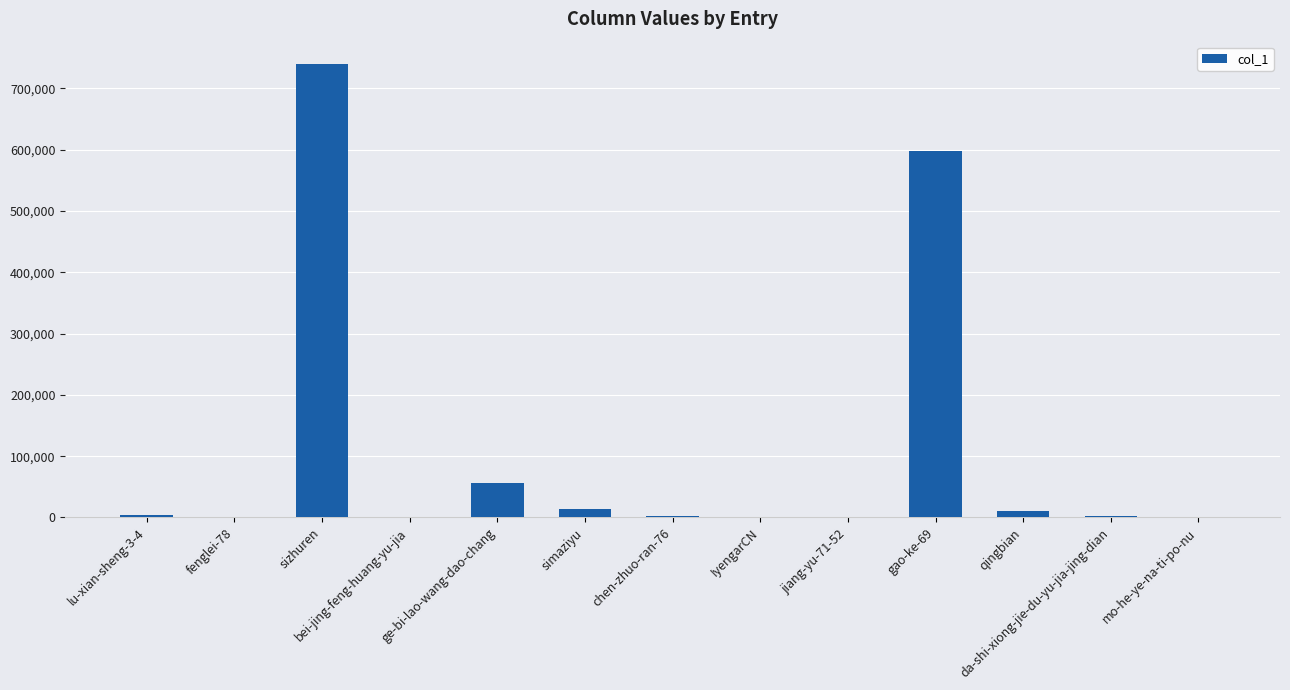

What is the sum of all values?

1429245